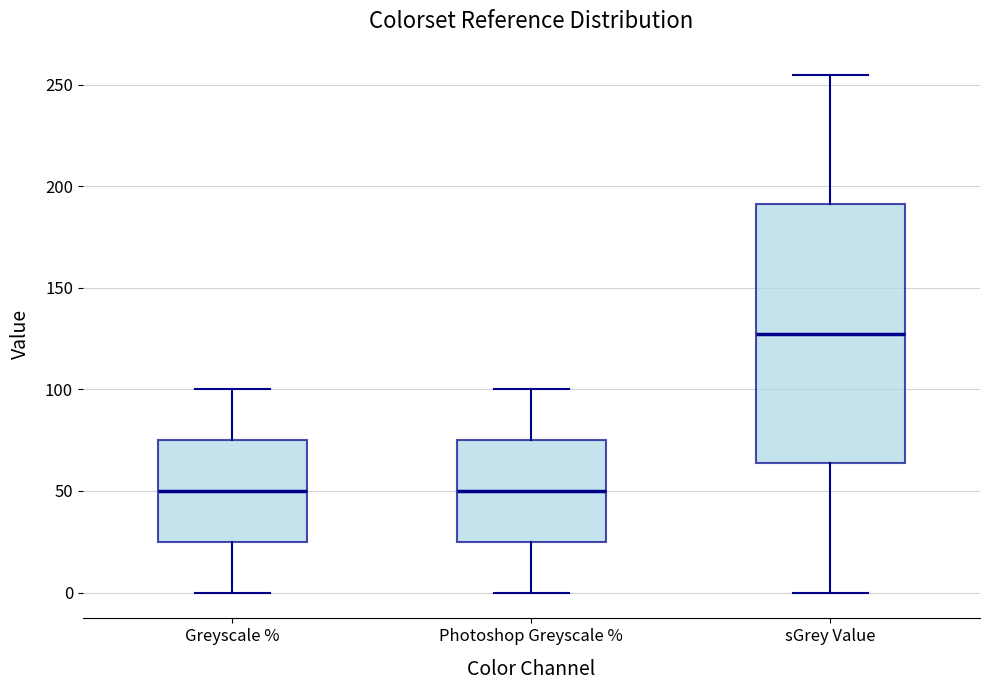

Comparing the boxes themselves (not the whiskers), which one is the tallest?

sGrey Value